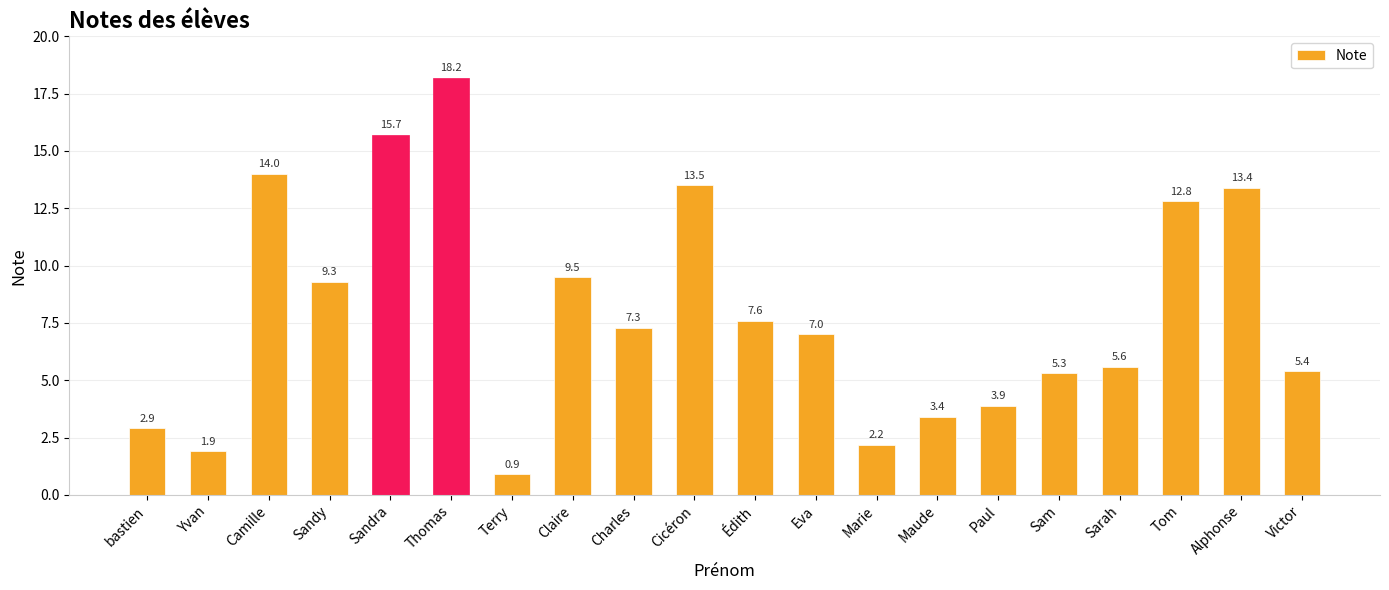

Reading left to right, what are all the values shown in this chart?

bastien=2.9	Yvan=1.9	Camille=14.0	Sandy=9.3	Sandra=15.7	Thomas=18.2	Terry=0.9	Claire=9.5	Charles=7.3	Cicéron=13.5	Édith=7.6	Eva=7.0	Marie=2.2	Maude=3.4	Paul=3.9	Sam=5.3	Sarah=5.6	Tom=12.8	Alphonse=13.4	Victor=5.4